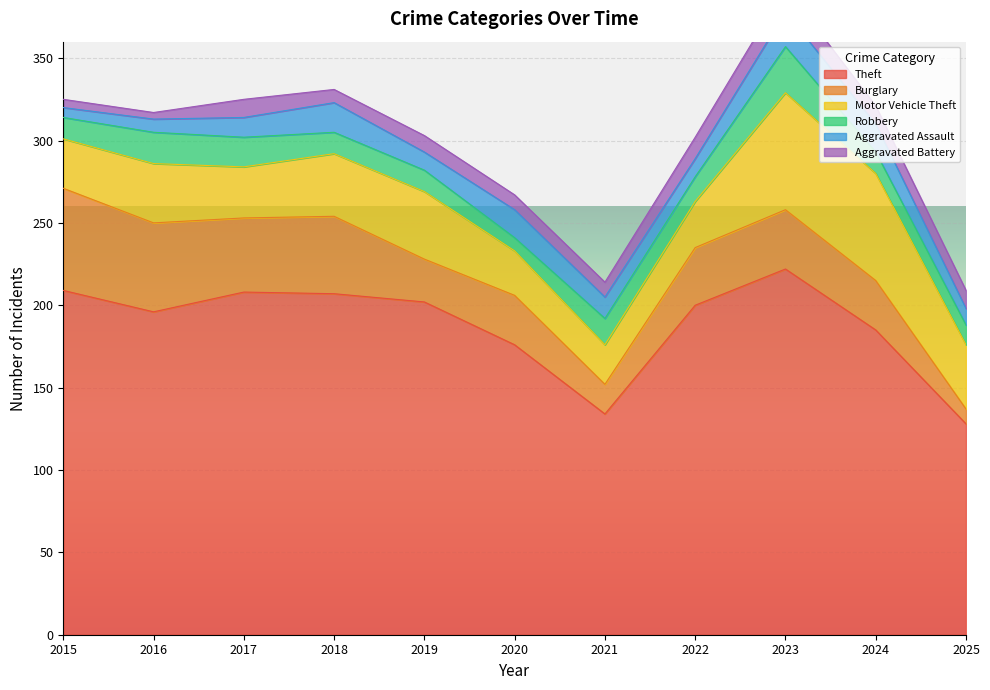

List the series in order of their peak value, lowest first.

Aggravated Battery, Aggravated Assault, Robbery, Burglary, Motor Vehicle Theft, Theft